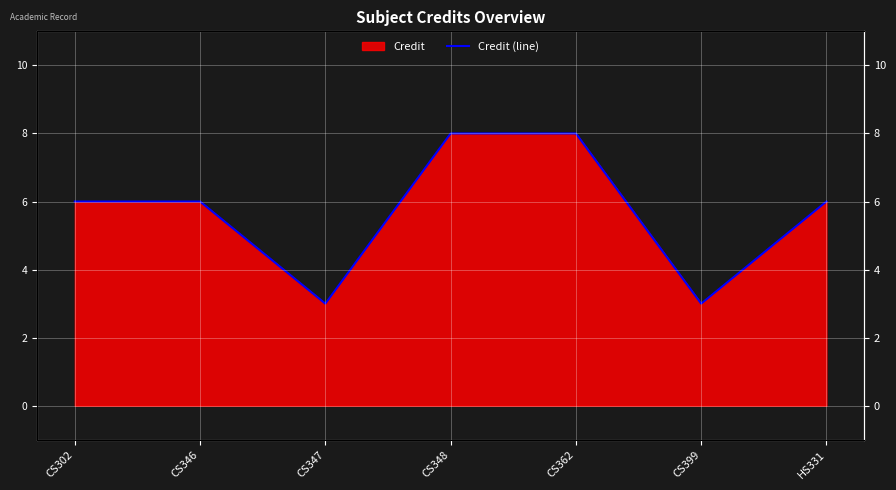

List the labels in order of value, smallest first.

CS347, CS399, CS302, CS346, HS331, CS348, CS362